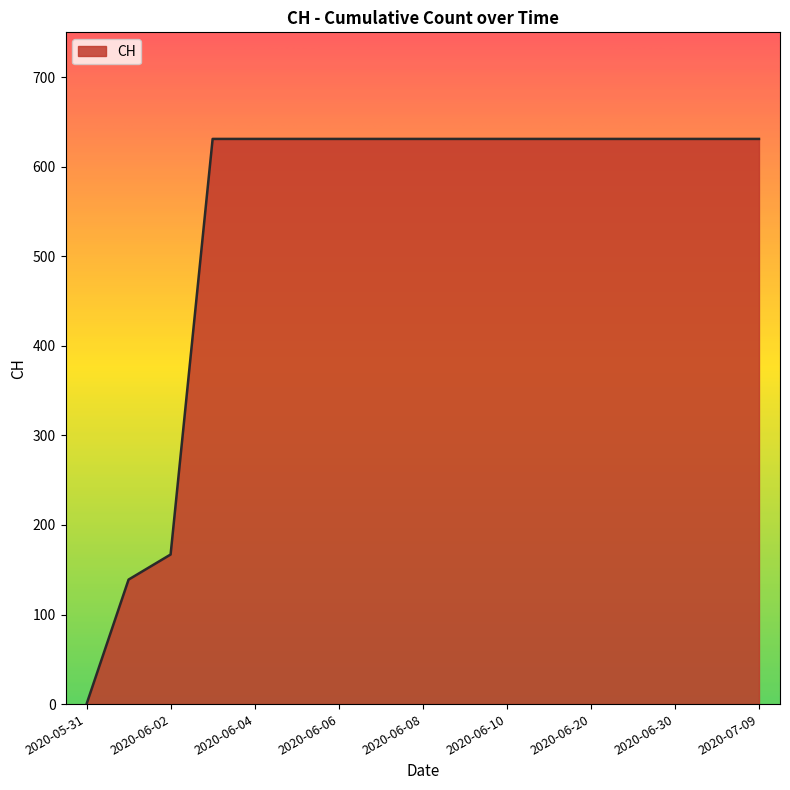

What is the greatest value displayed?

631